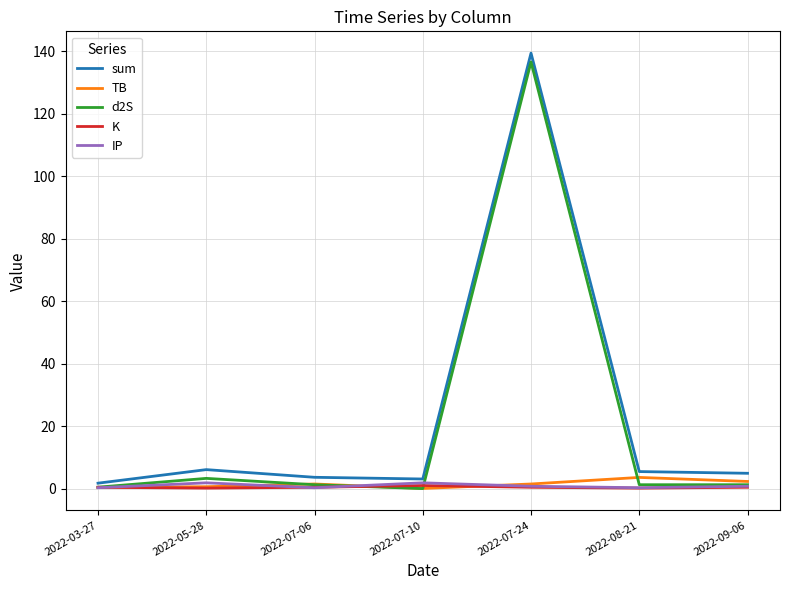

Which series has the largest total across all categories?

sum